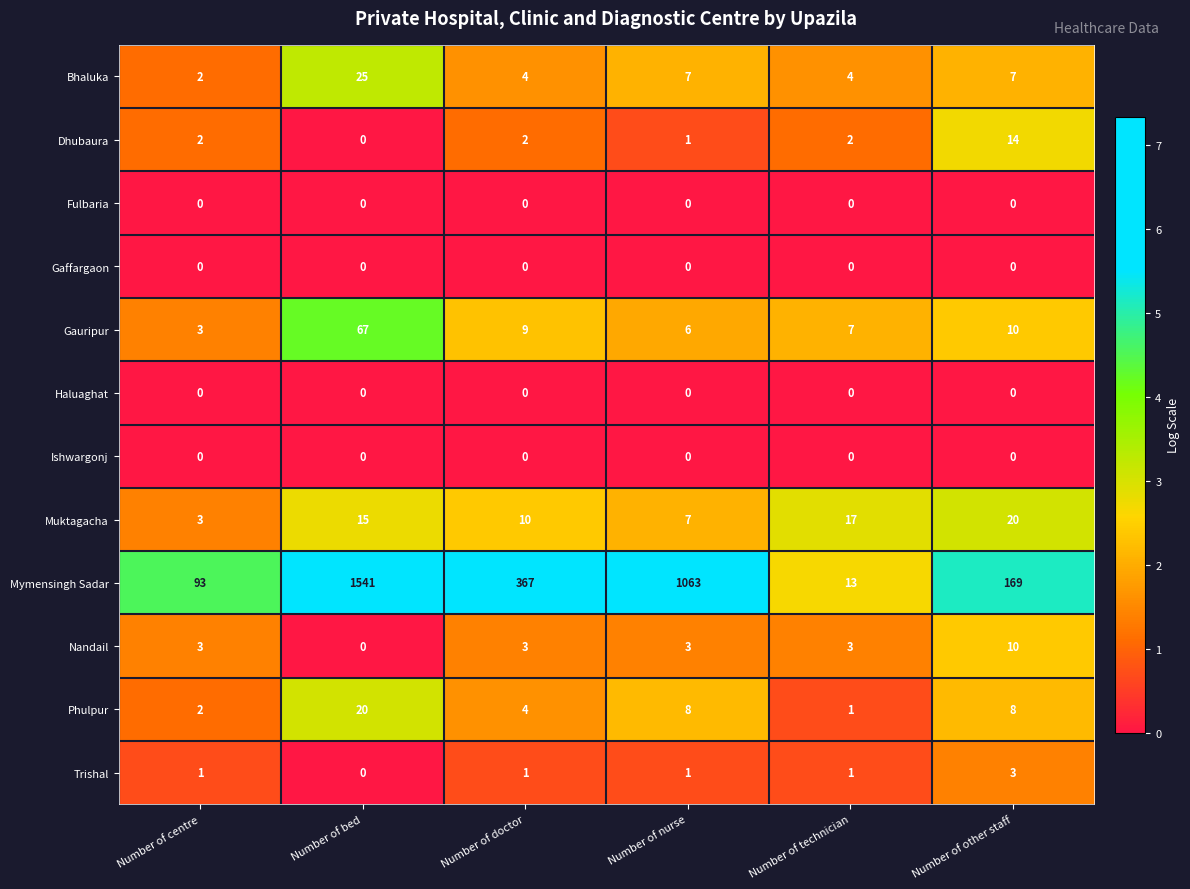

What is the maximum value for Trishal?

3